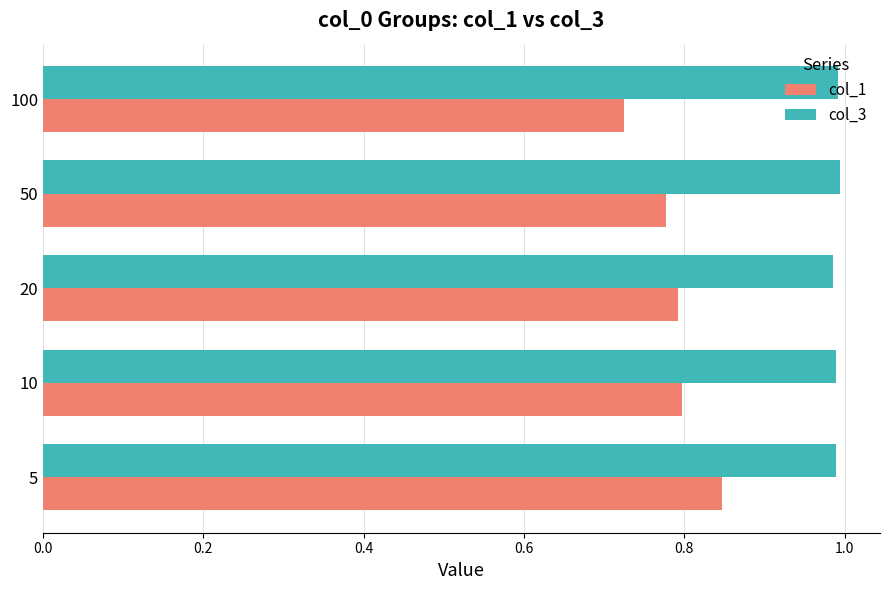

Which series has the widest spread of values?

col_1